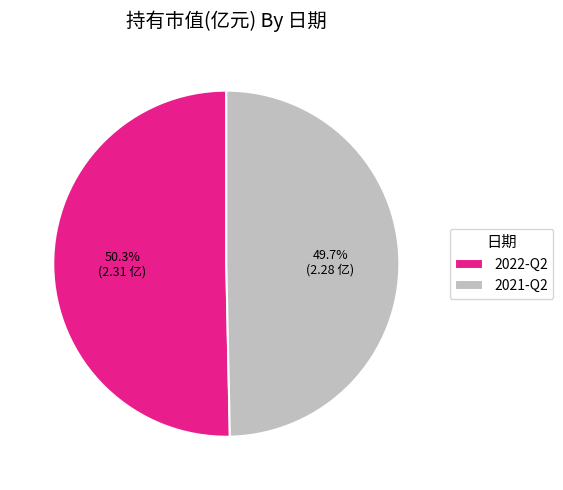

Approximately how many times larger is the value at 2022-Q2 compared to 2021-Q2?

1.0